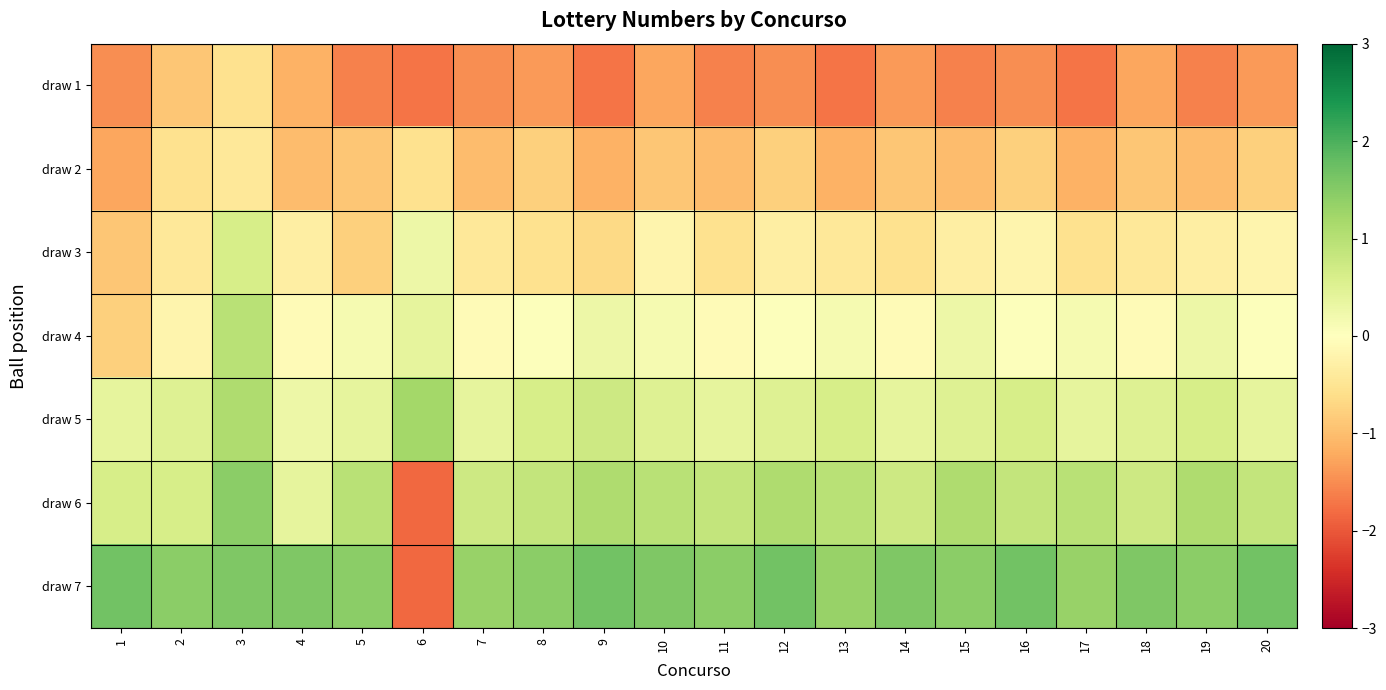

Between 19 and 2, which is larger?

2